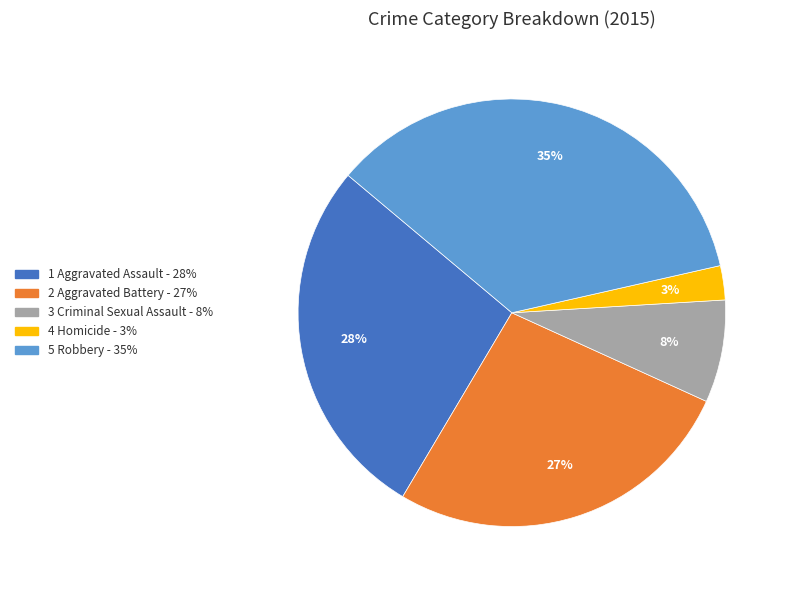

How many segments does this pie chart have?

5